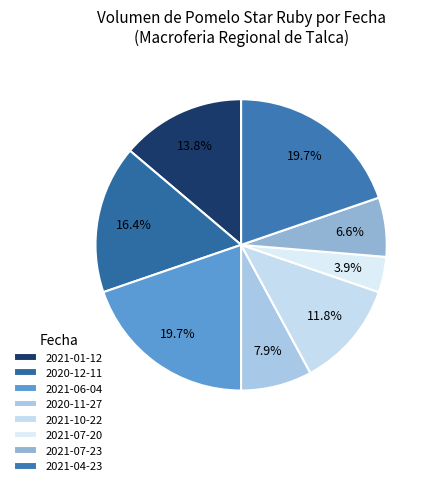

How many slices are in this pie chart?

8